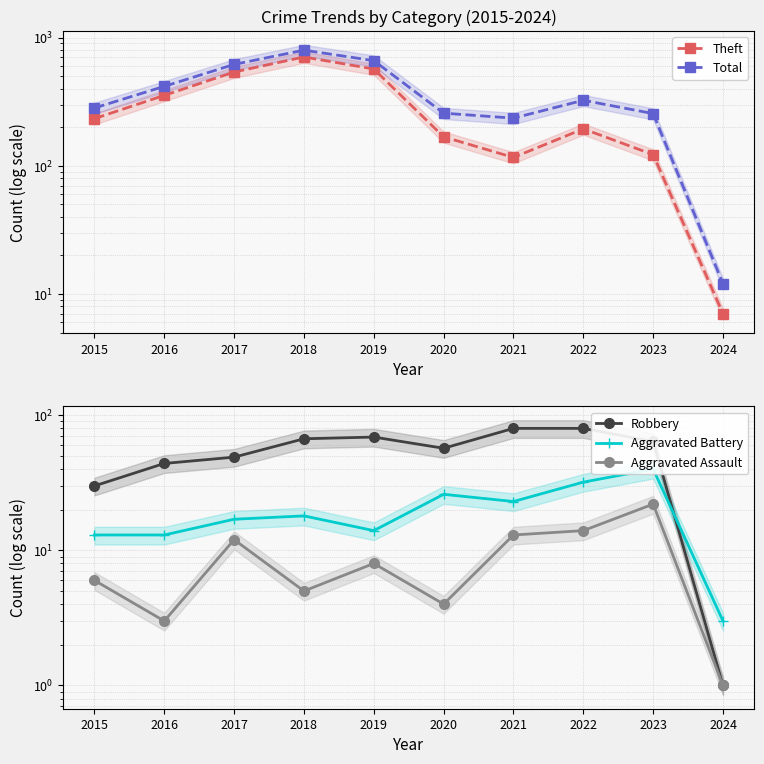

What is the sum of all Aggravated Battery values?

199